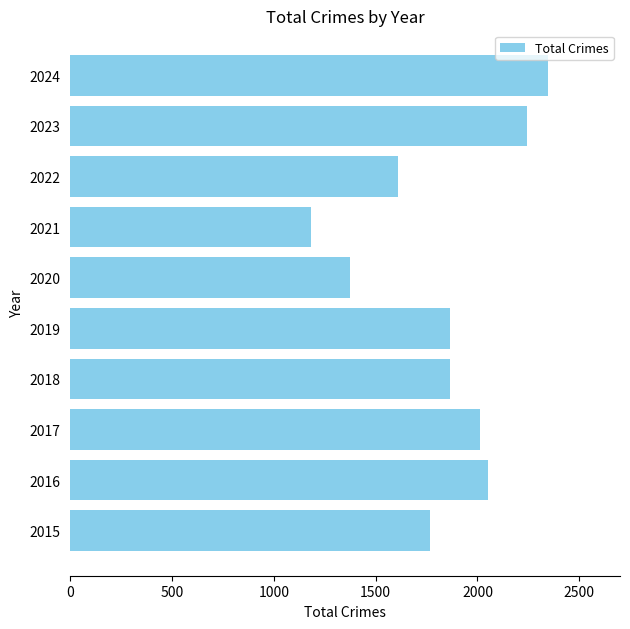

Which label corresponds to the largest value in the chart?

2024